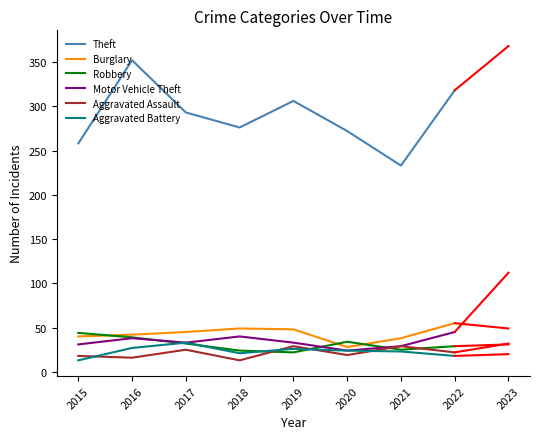

Which series has the widest spread of values?

Theft